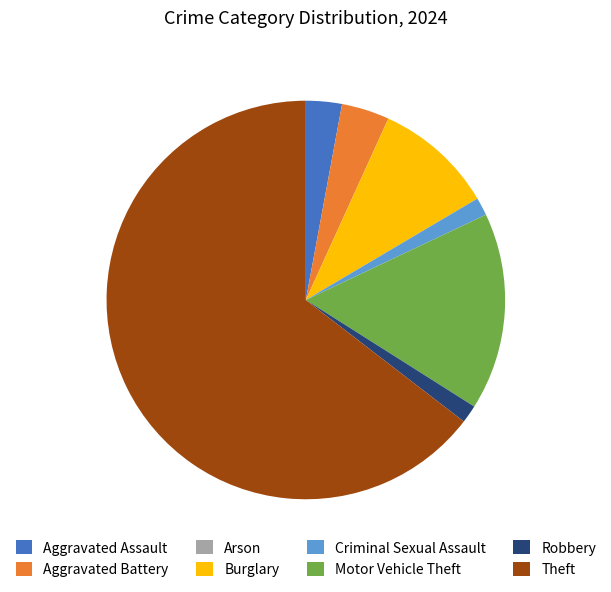

True or false: Robbery accounts for 1% of the total.

True